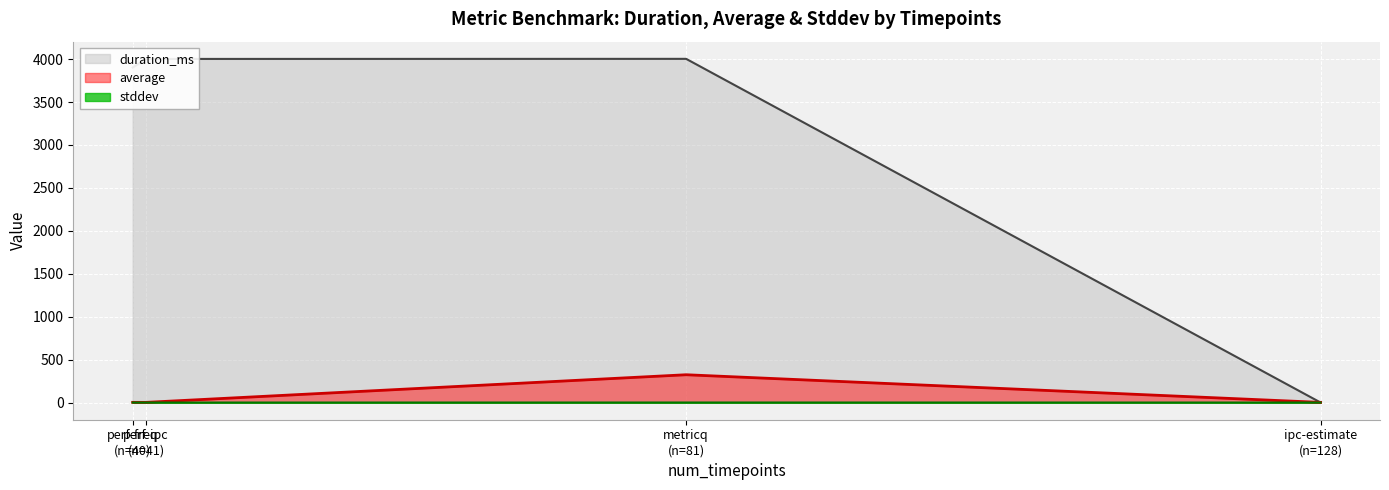

How many lines are shown in the chart?

3